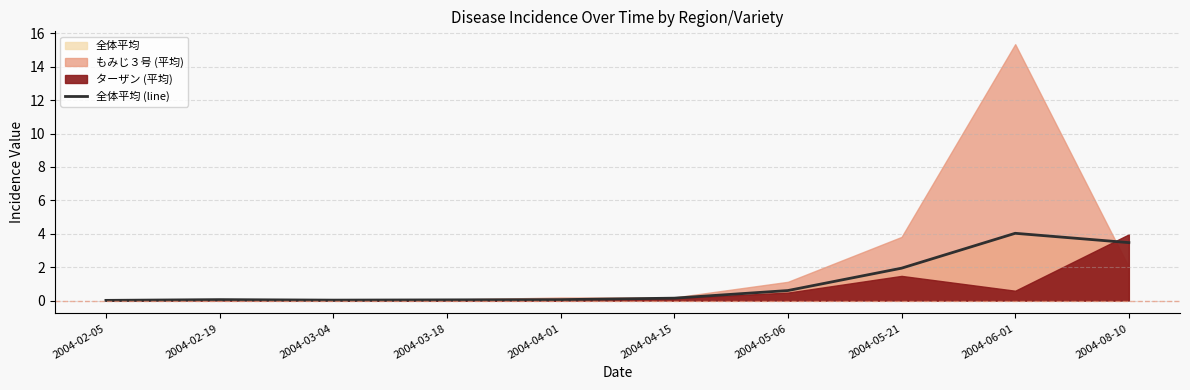

How many lines are shown in the chart?

1